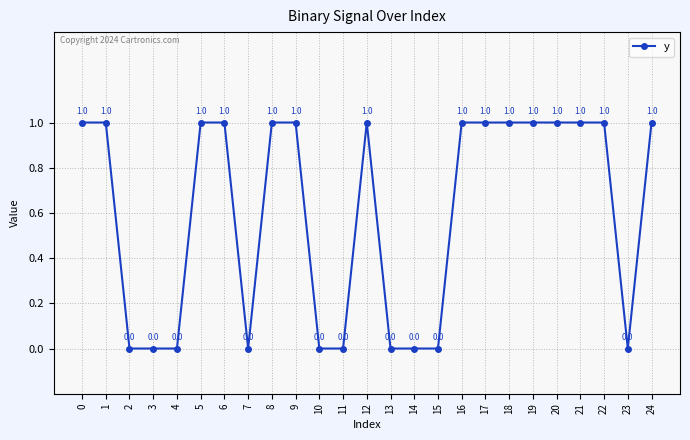

The chart shows a value of 1 at 6. True or false?

True